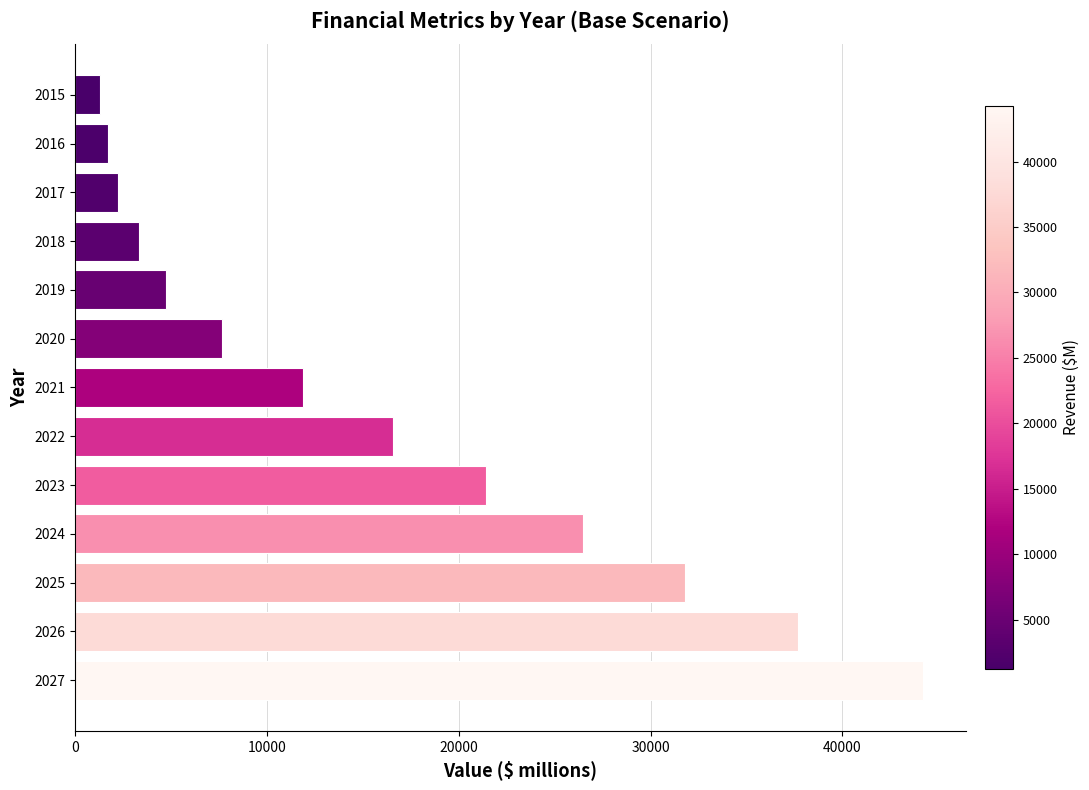

Where is the data nearest to the value 22744?

2023